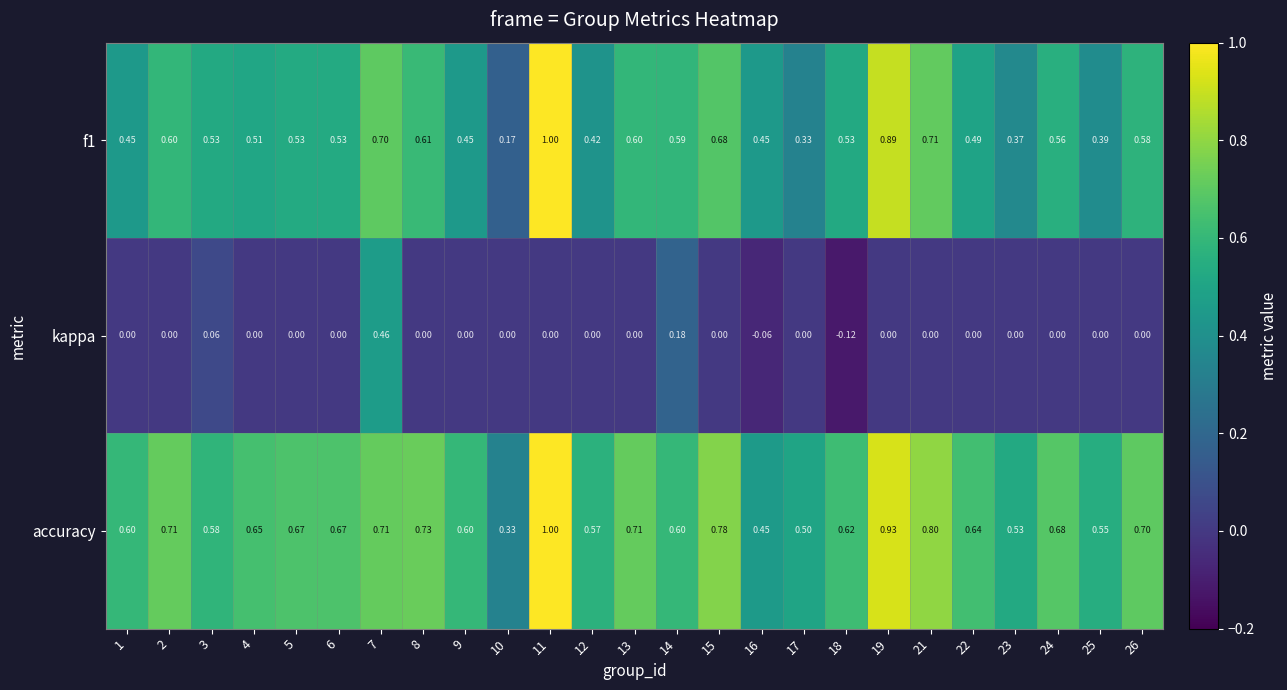

Which series has the largest total across all categories?

accuracy